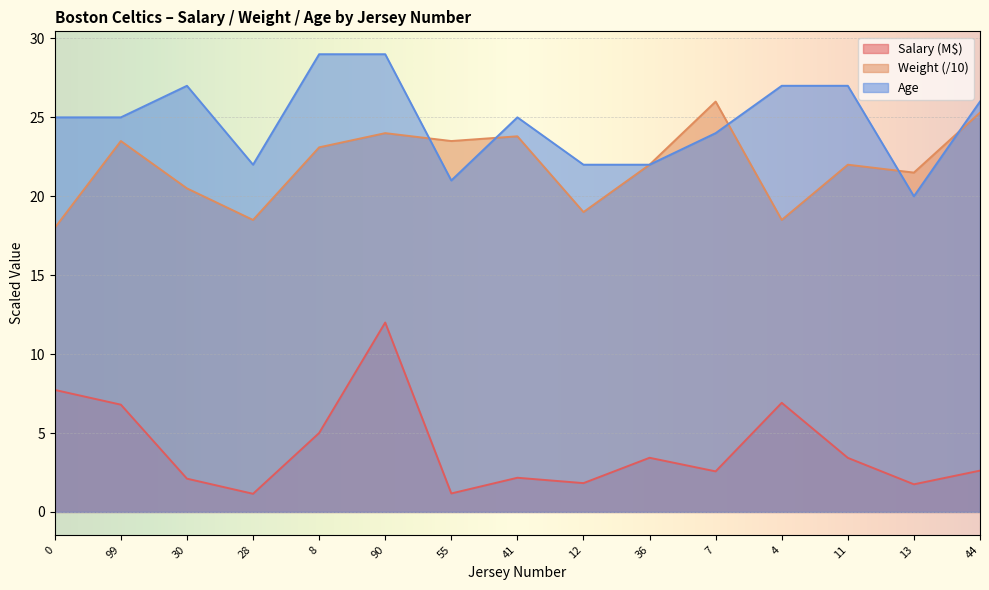

Which label corresponds to the largest value in the chart?

8